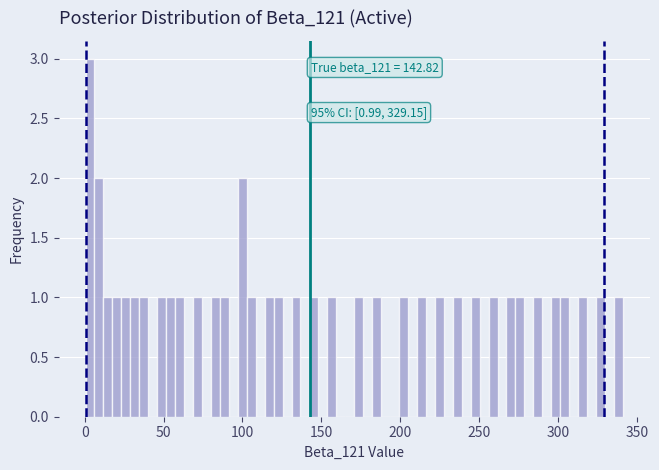

Read against the x-axis, roughly where is the centre of the tallest bar?

5